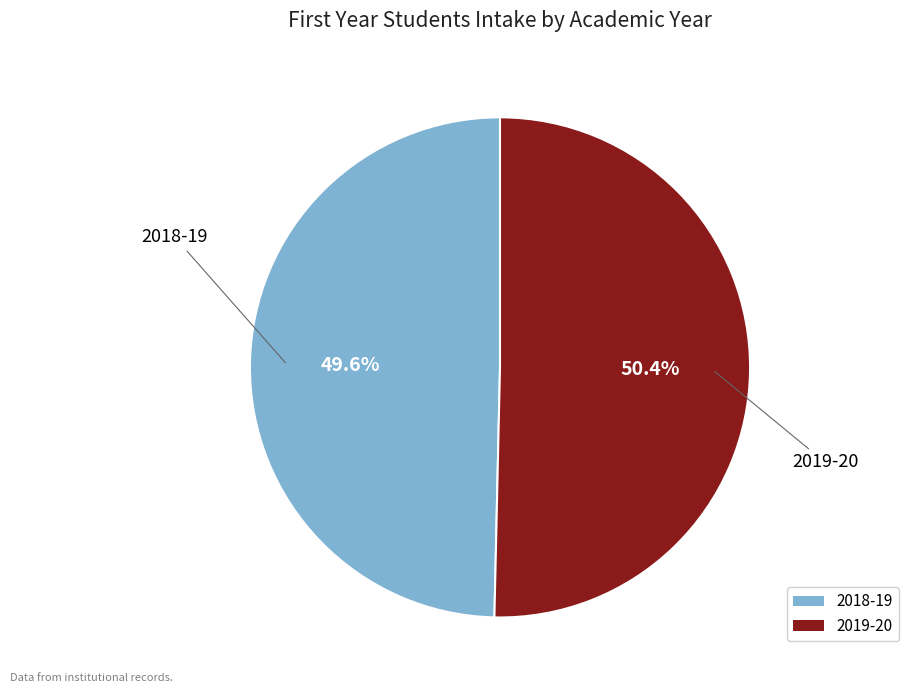

Do 2018-19 and 2019-20 together represent more than half of the pie?

Yes